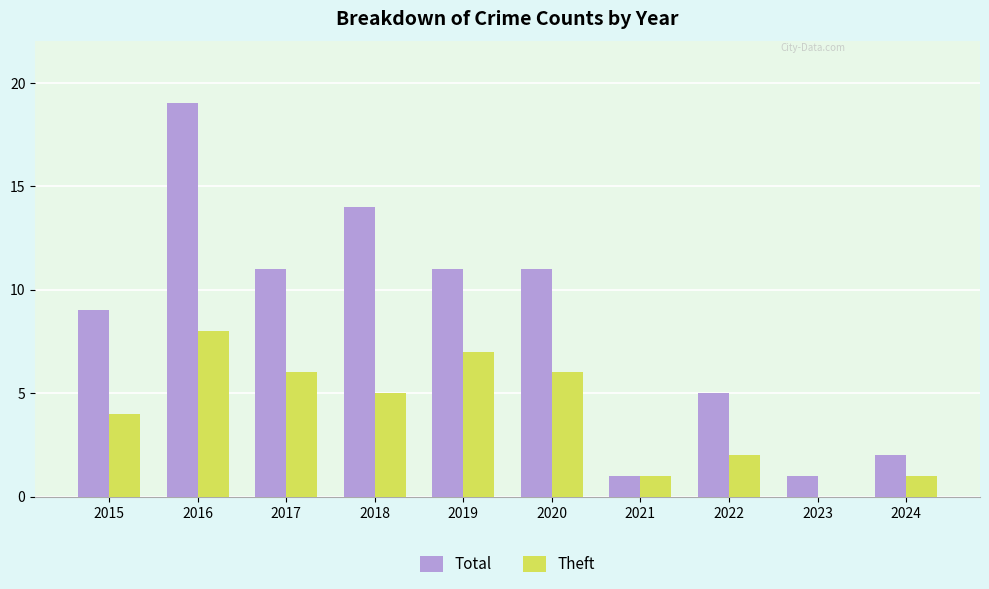

Count the Theft values in the range 1 to 6.

7